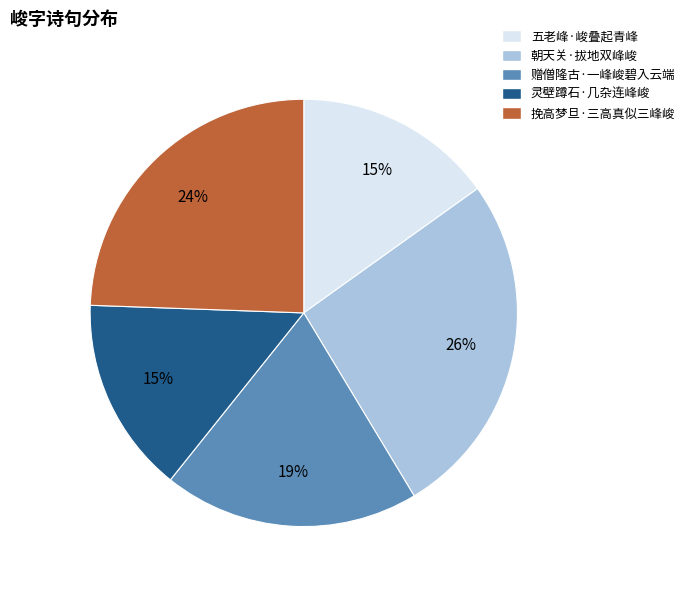

Is 挽高梦旦·三高真似三峰峻 the majority of the pie?

No